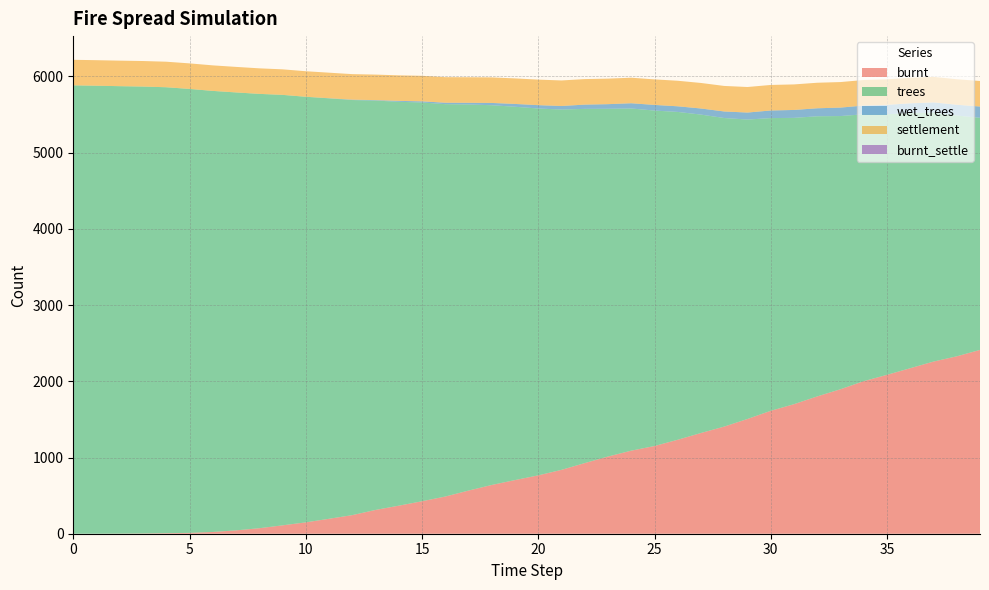

Reading right to left, transcribe all the data shown in this chart.

burnt: 39=2412	38=2328	37=2259	36=2172	35=2085	34=2002	33=1896	32=1802	31=1700	30=1613	29=1506	28=1406	27=1322	26=1233	25=1151	24=1090	23=1013	22=927	21=838	20=766	19=704	18=640	17=566	16=488	15=426	14=368	13=312	12=244	11=196	10=149	9=110	8=72	7=44	6=23	5=11	4=7	3=3	2=1	1=0	0=0
trees: 39=3046	38=3160	37=3266	36=3349	35=3420	34=3502	33=3585	32=3676	31=3757	30=3841	29=3929	28=4049	27=4178	26=4302	25=4402	24=4490	23=4563	22=4648	21=4728	20=4814	19=4899	18=4983	17=5067	16=5149	15=5233	14=5300	13=5372	12=5447	11=5517	10=5585	9=5649	8=5700	7=5747	6=5788	5=5826	4=5852	3=5865	2=5872	1=5879	0=5884
wet_trees: 39=148	38=141	37=135	36=127	35=123	34=115	33=111	32=105	31=104	30=100	29=92	28=86	27=80	26=74	25=74	24=69	23=61	22=56	21=47	20=44	19=37	18=30	17=22	16=19	15=15	14=12	13=6	12=5	11=2	10=0	9=0	8=0	7=0	6=0	5=0	4=0	3=0	2=0	1=0	0=0
settlement: 39=335	38=335	37=335	36=335	35=335	34=335	33=335	32=335	31=335	30=335	29=335	28=335	27=335	26=335	25=335	24=335	23=335	22=335	21=335	20=335	19=335	18=335	17=335	16=335	15=335	14=335	13=335	12=335	11=335	10=335	9=335	8=335	7=335	6=335	5=335	4=335	3=335	2=335	1=335	0=335
burnt_settle: 39=0	38=0	37=0	36=0	35=0	34=0	33=0	32=0	31=0	30=0	29=0	28=0	27=0	26=0	25=0	24=0	23=0	22=0	21=0	20=0	19=0	18=0	17=0	16=0	15=0	14=0	13=0	12=0	11=0	10=0	9=0	8=0	7=0	6=0	5=0	4=0	3=0	2=0	1=0	0=0